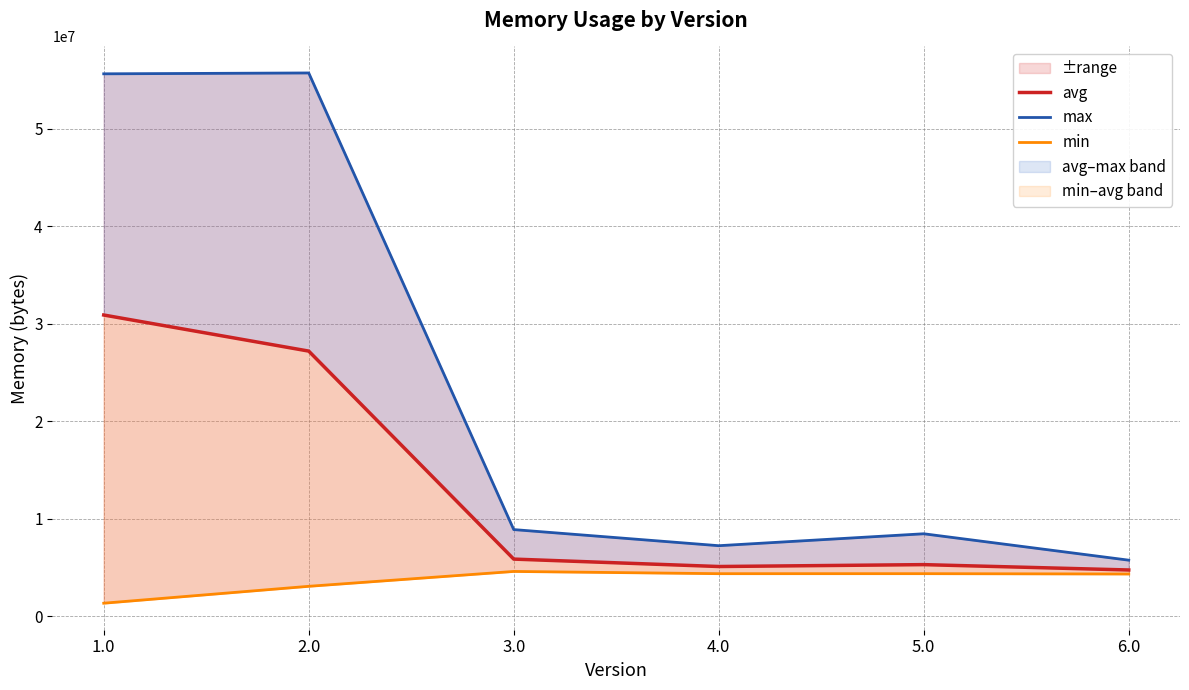

The value of min at 4.0 is 4370266. True or false?

True